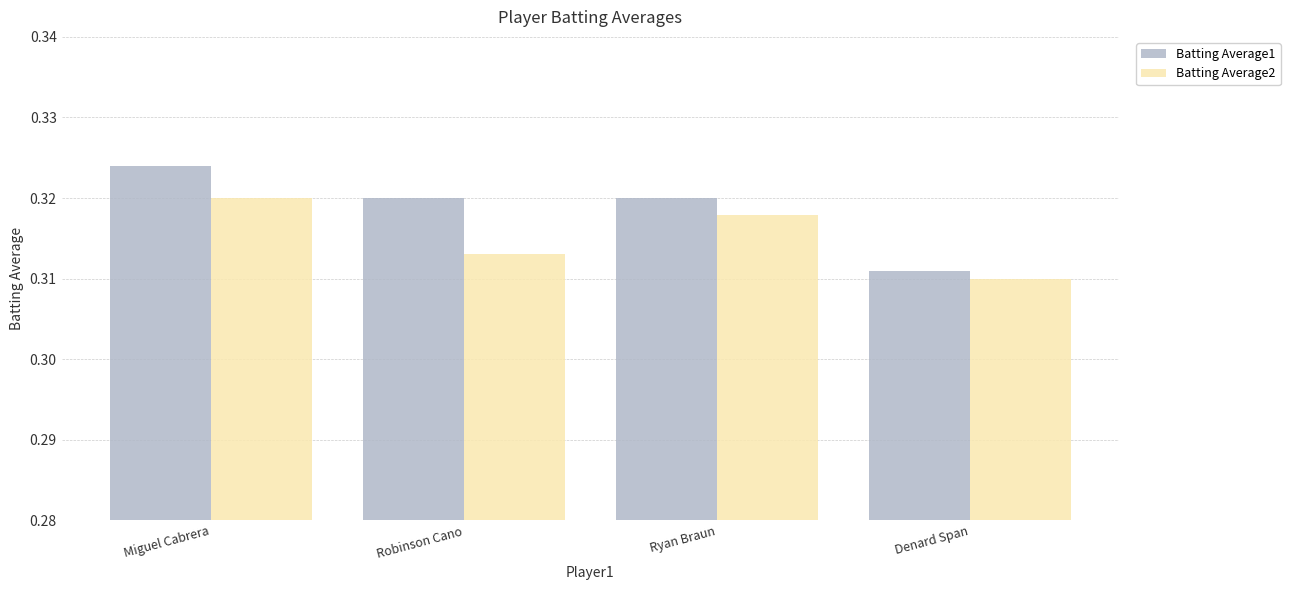

Rank the series by their maximum value, from lowest to highest.

Batting Average2, Batting Average1